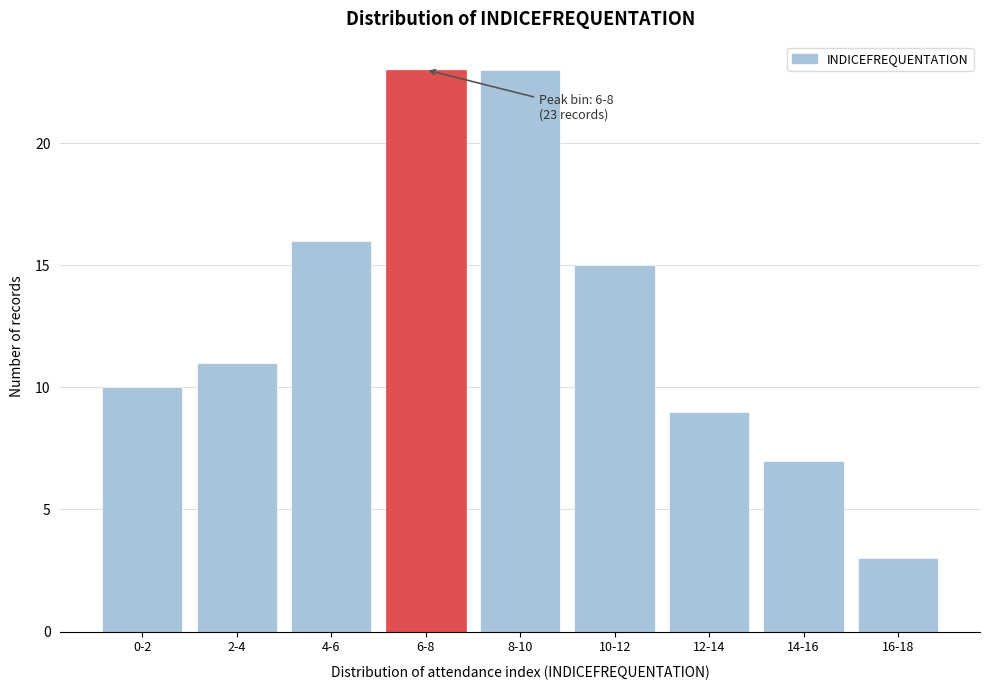

Reading right to left, transcribe all the data shown in this chart.

16-18=3	14-16=7	12-14=9	10-12=15	8-10=23	6-8=23	4-6=16	2-4=11	0-2=10